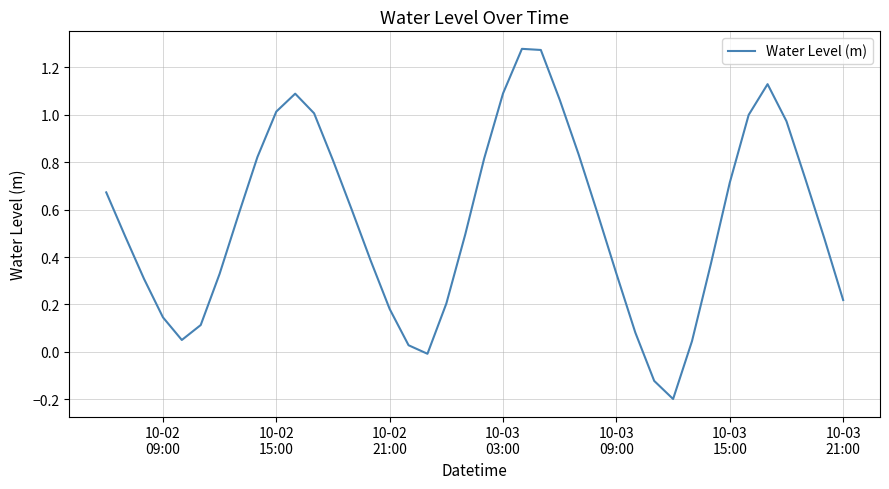

What is the difference between the maximum and minimum values?

1.5